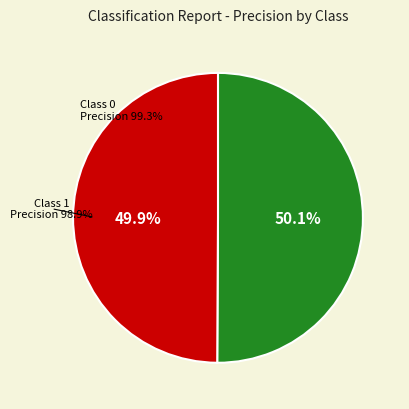

Does 1 represent more than half of the total?

No